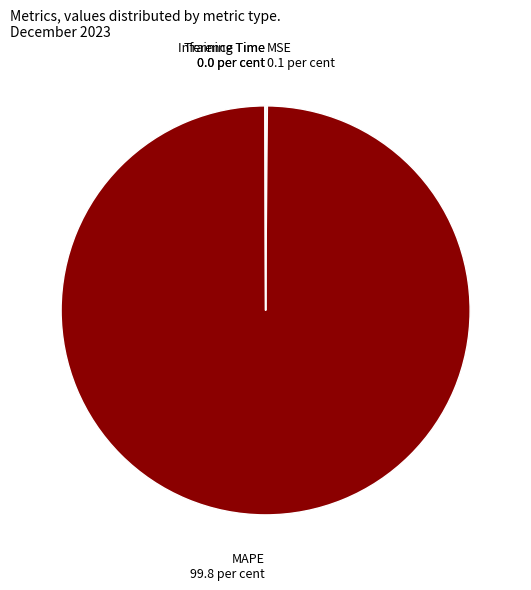

Is it true that MAPE is 90% of the pie?

False